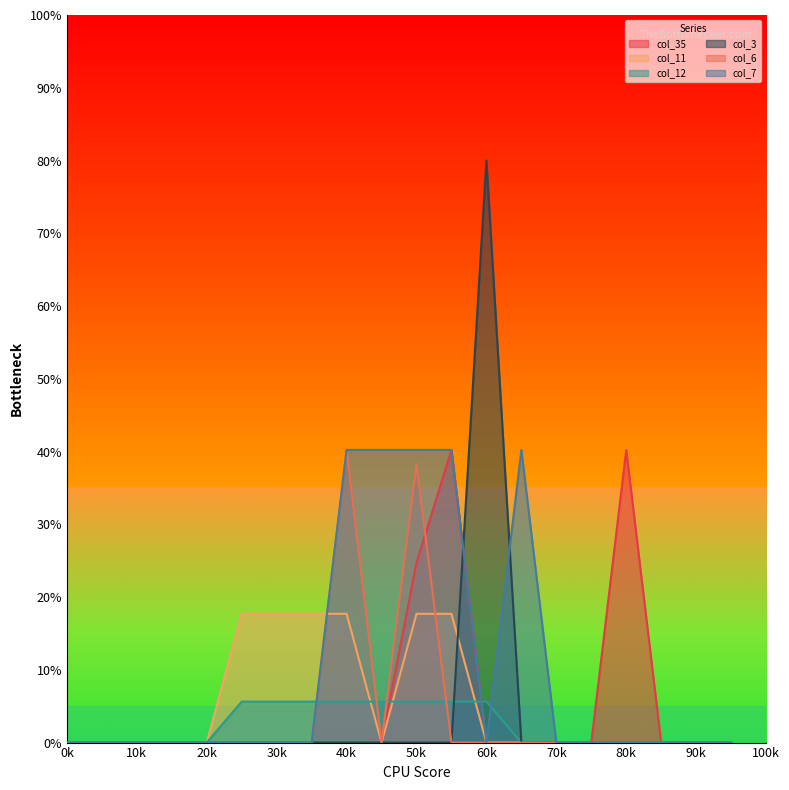

Which series has the widest spread of values?

col_3